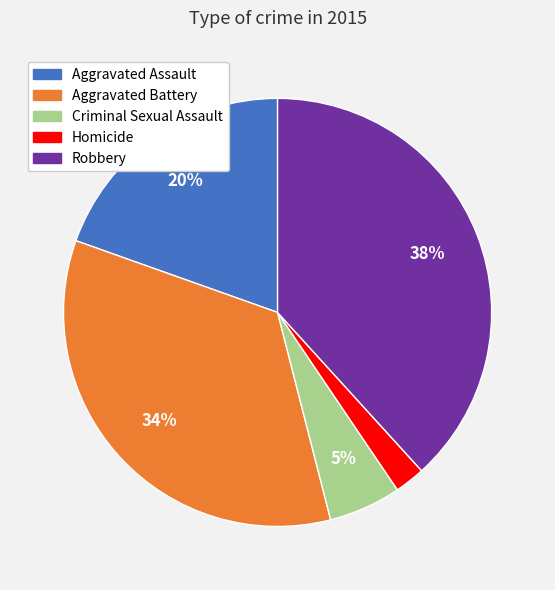

To the nearest percent, what is the difference between the Aggravated Battery and Criminal Sexual Assault slice percentages?

29%